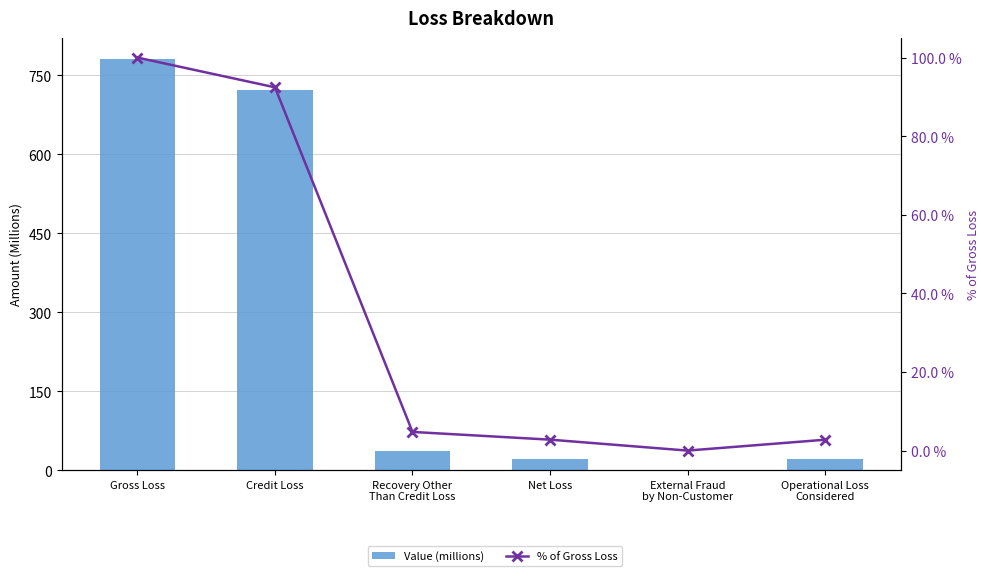

How many data points in Value (millions) are above 37?

3